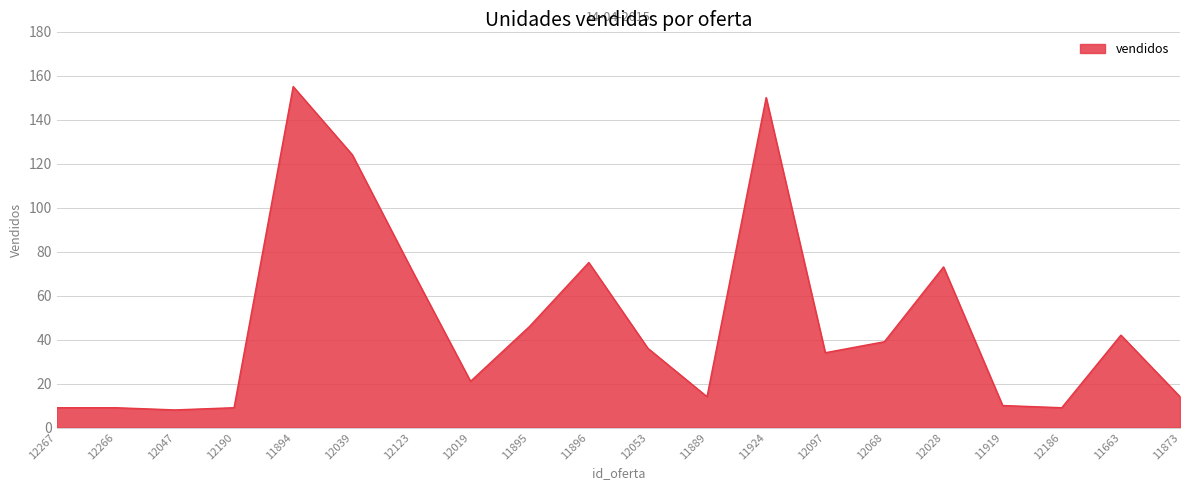

What is the sum of all values?

949